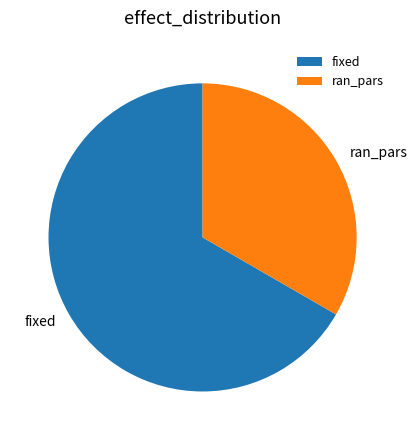

Is the sum of fixed and ran_pars greater than half?

Yes